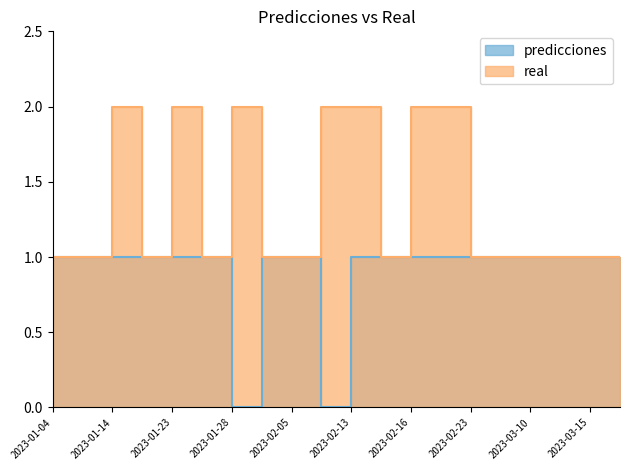

What is the label of the 16th point from the left?

2023-03-03